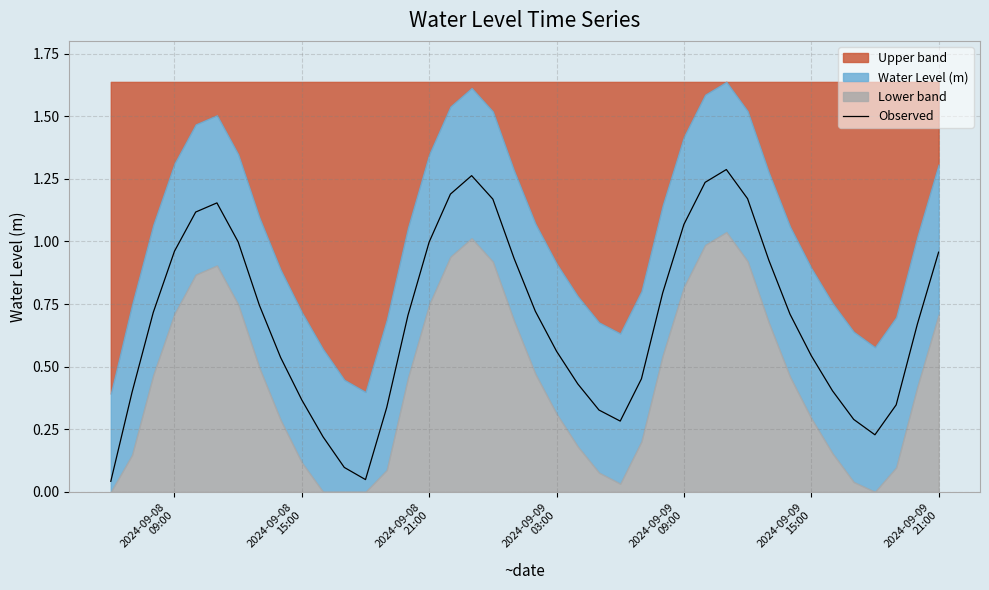

What is the maximum value shown in the chart?

1.3